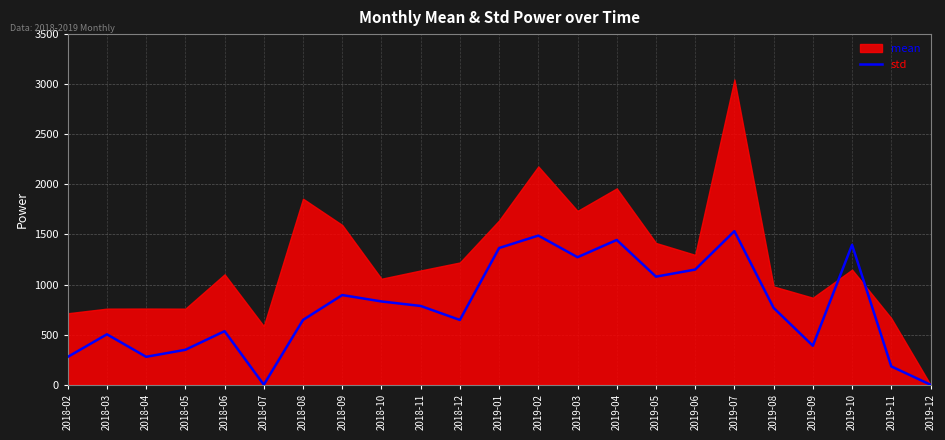

How many points are higher than both their immediate neighbors (excluding endpoints)?

7